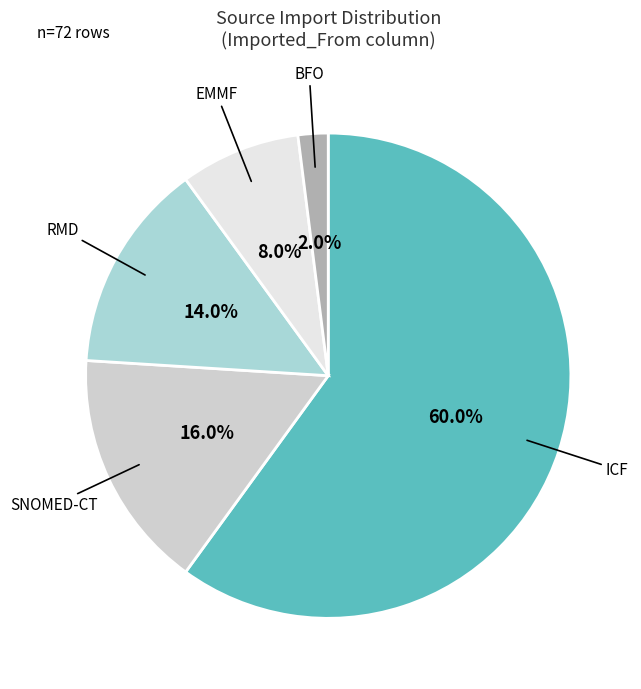

Is there a majority slice in this chart?

Yes